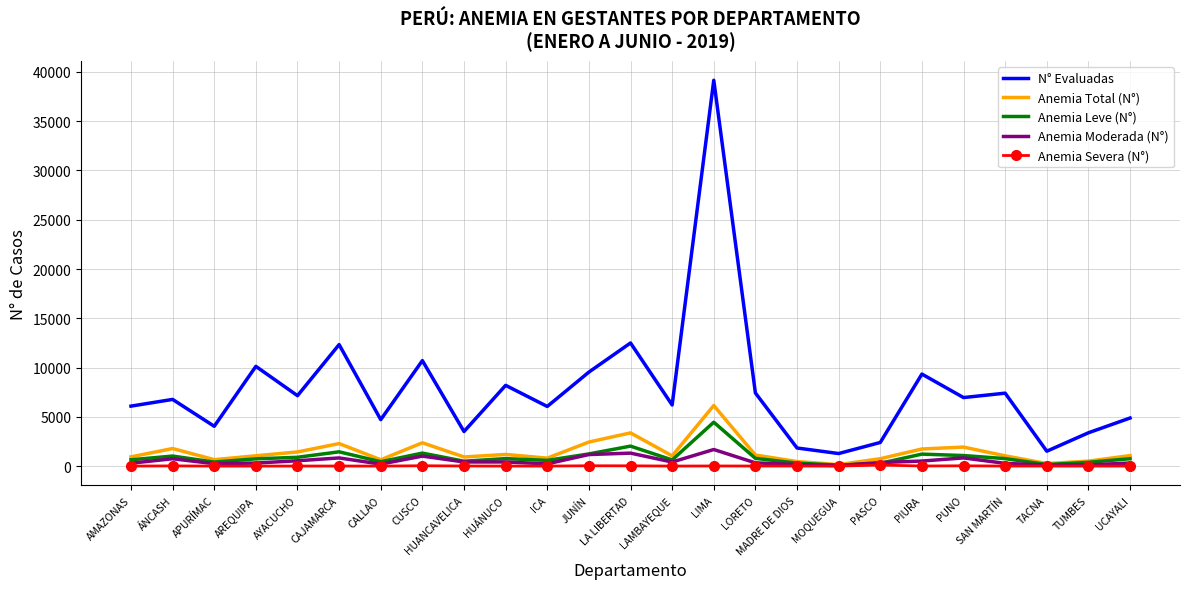

What is the sum of all Anemia Leve (N°) values?

22879